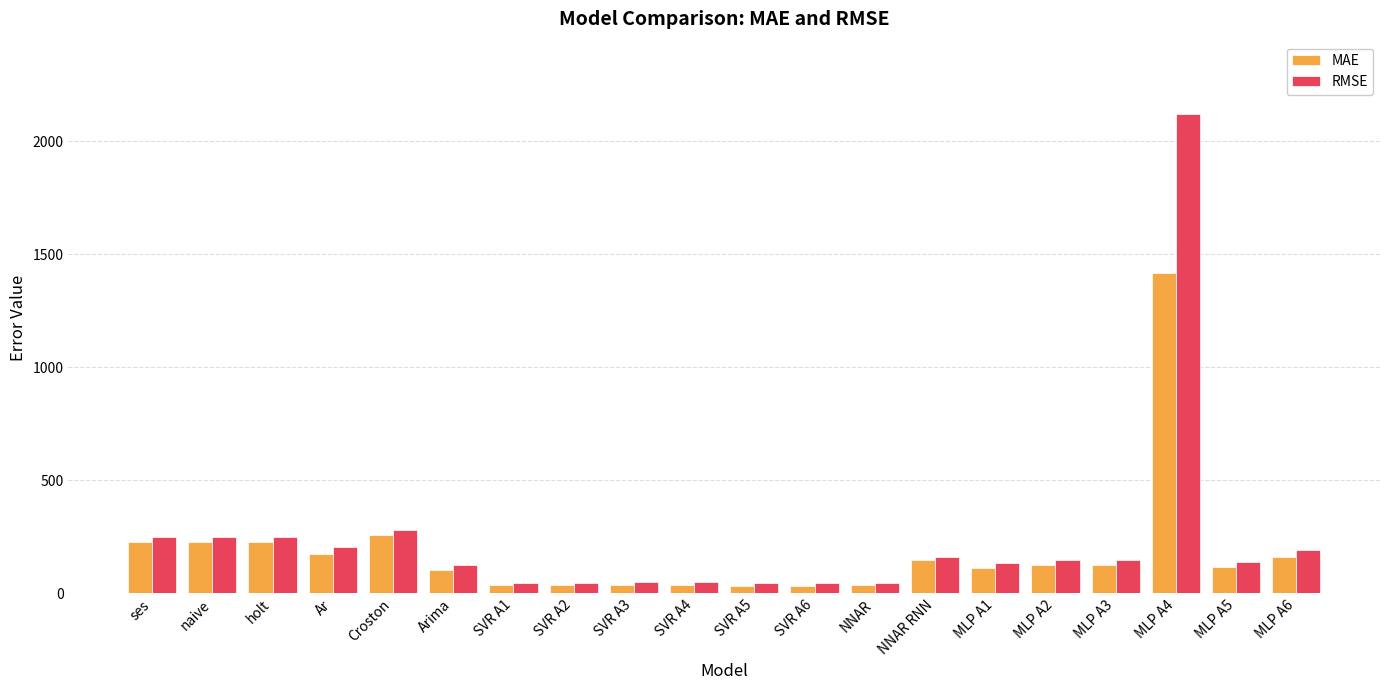

At which label does MAE reach its peak?

MLP A4